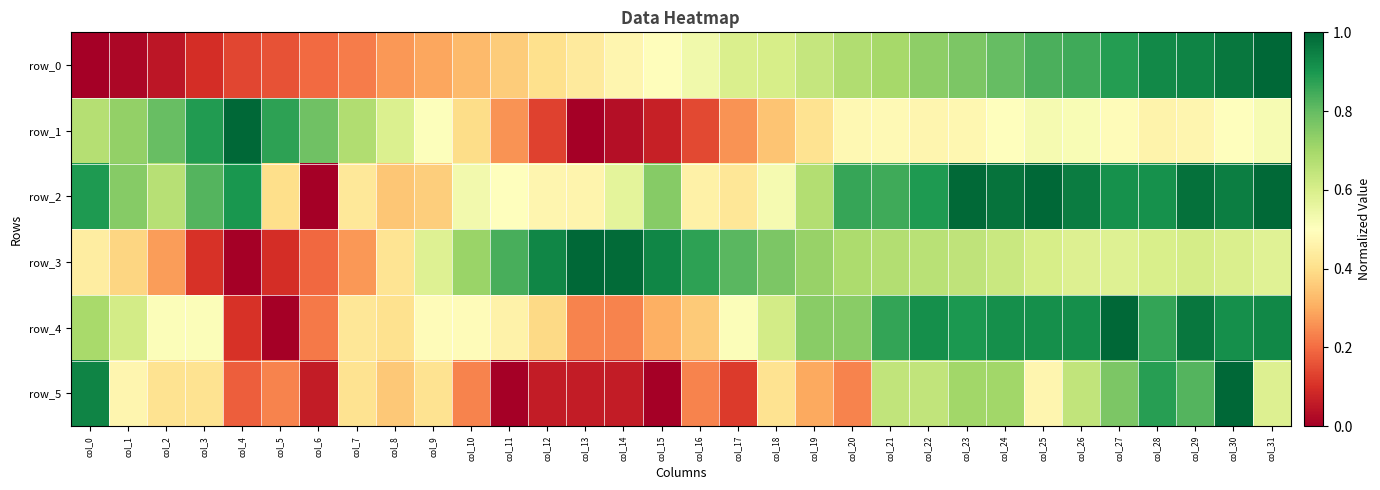

Rank the categories by row_4 value from highest to lowest.

col_27, col_29, col_31, col_22, col_24, col_25, col_26, col_30, col_23, col_21, col_28, col_19, col_20, col_0, col_1, col_18, col_2, col_3, col_17, col_9, col_10, col_11, col_7, col_8, col_12, col_16, col_15, col_13, col_14, col_6, col_4, col_5